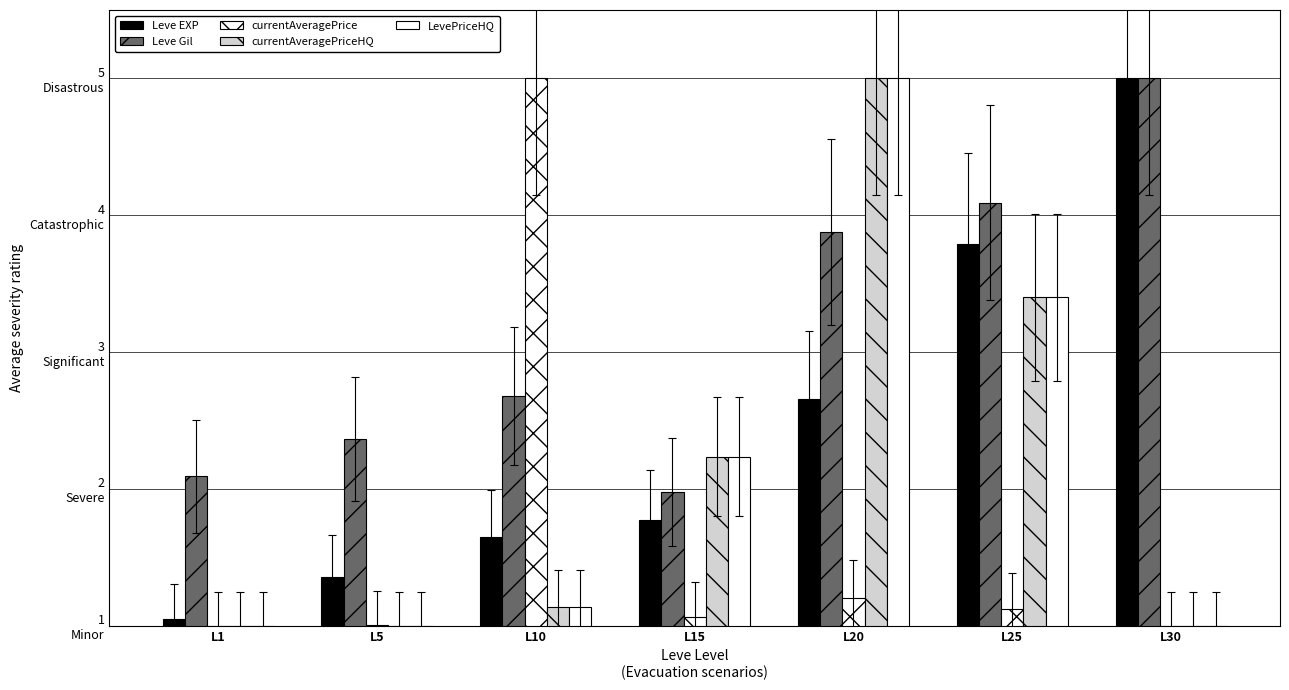

Which series has the largest total across all categories?

Leve Gil